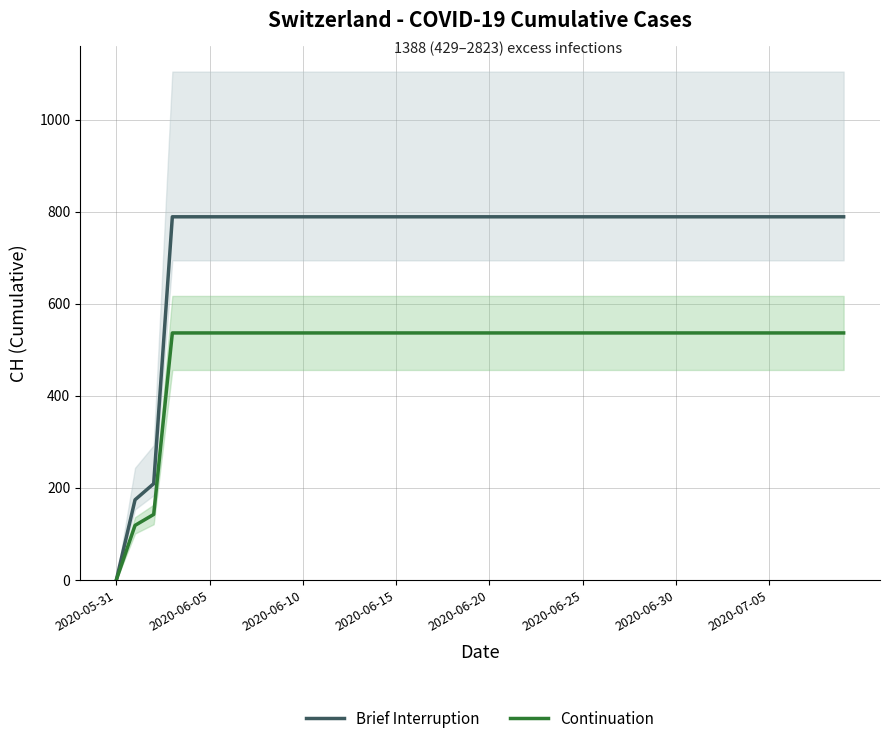

What are all the series names shown in the legend?

Brief Interruption, Continuation